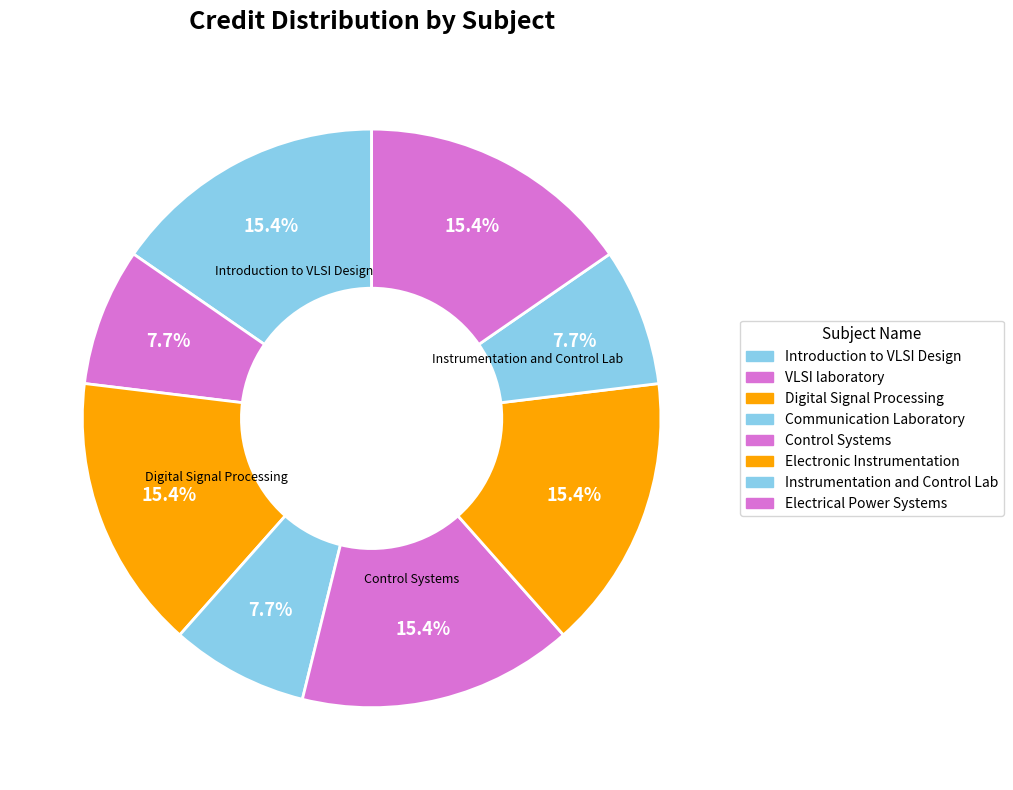

How many slices are in this pie chart?

8